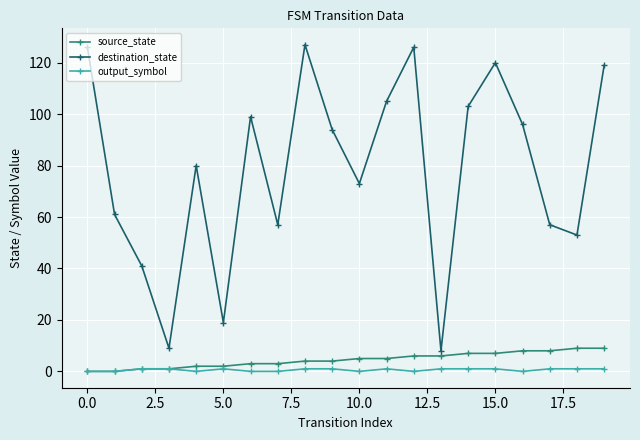

True or false: output_symbol has more than 0 interior local peaks.

True